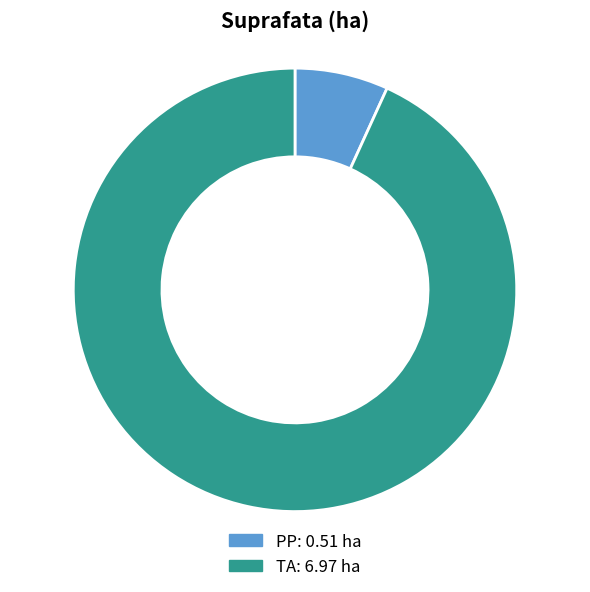

The PP slice represents 1% of the pie. True or false?

False